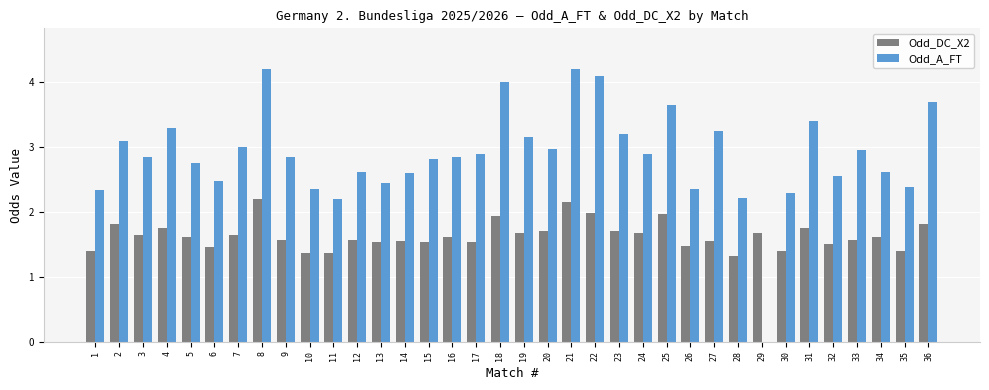

What is the sum of all Odd_A_FT values?

103.5